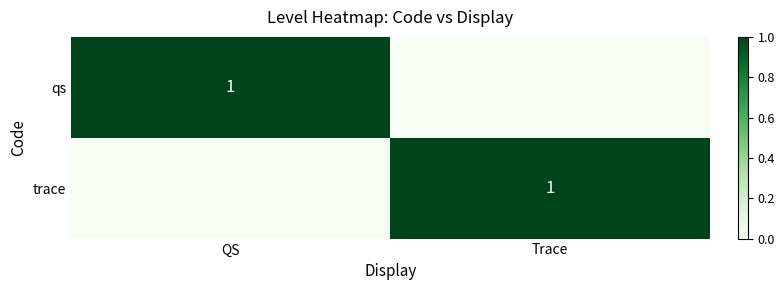

The trace series shows 2 at Trace. True or false?

False